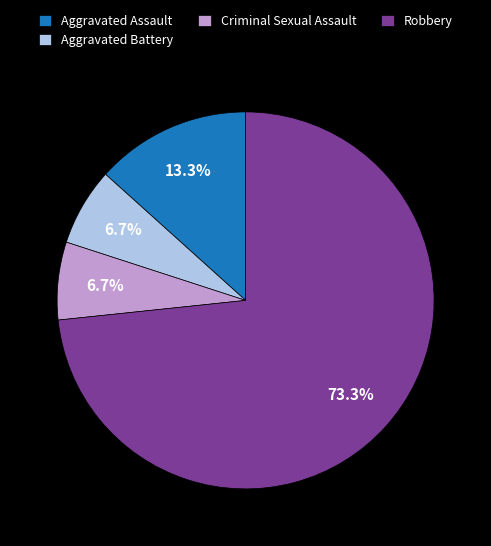

Combined, what portion of the pie is Aggravated Assault and Criminal Sexual Assault?

20.0%